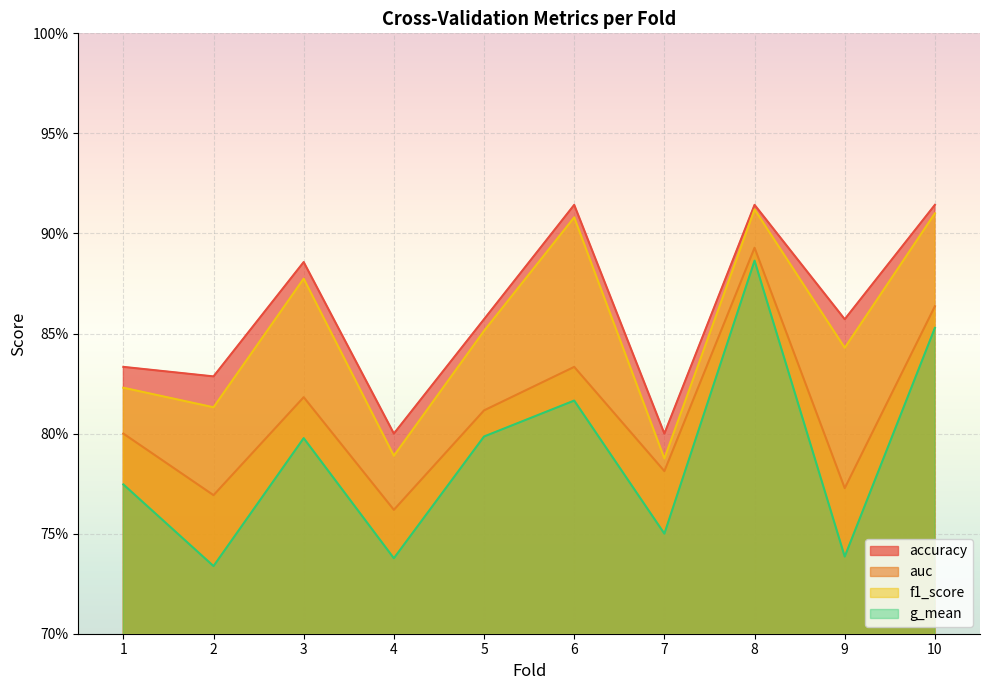

True or false: f1_score has a value of 0.8 at 7.

True